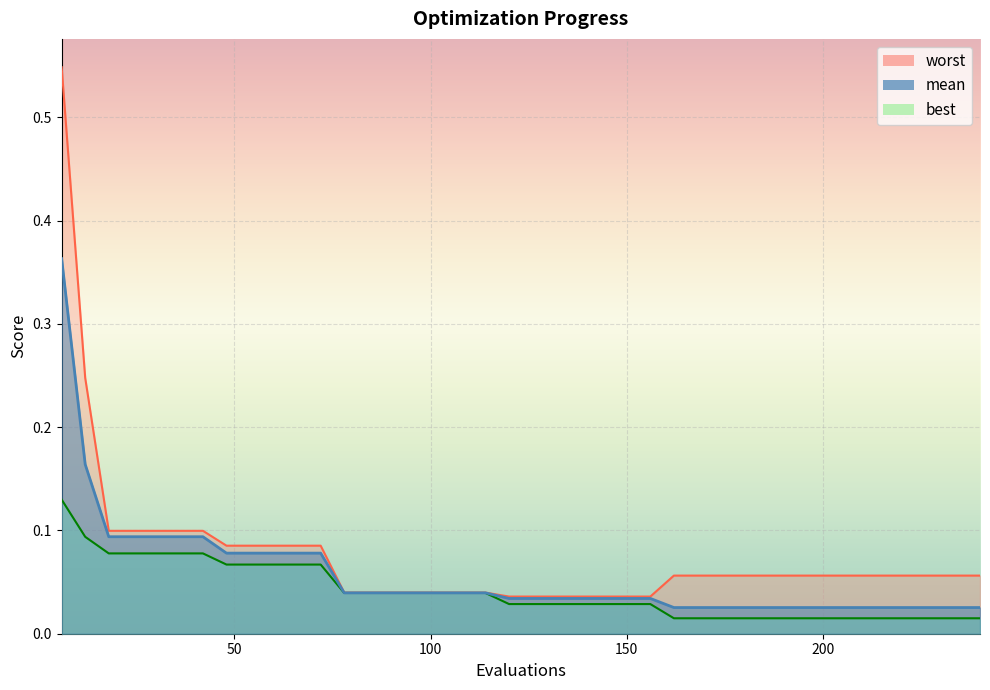

How many categories are shown in the chart?

40